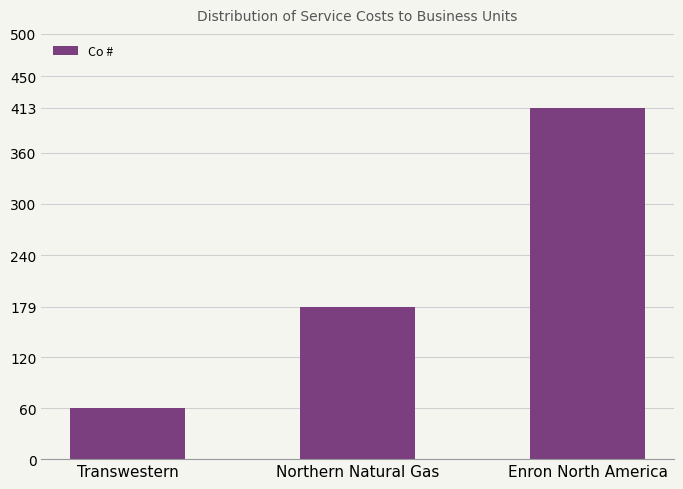

Count the values in the range 60 to 413.

3